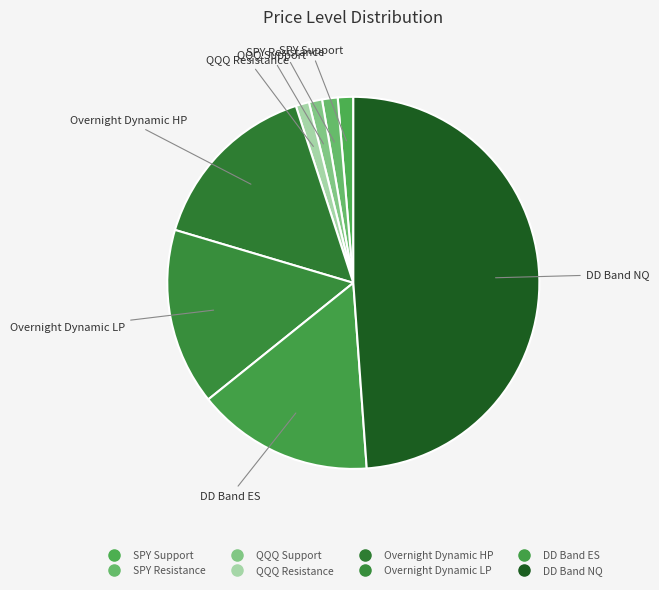

True or false: SPY Resistance accounts for 1% of the total.

True